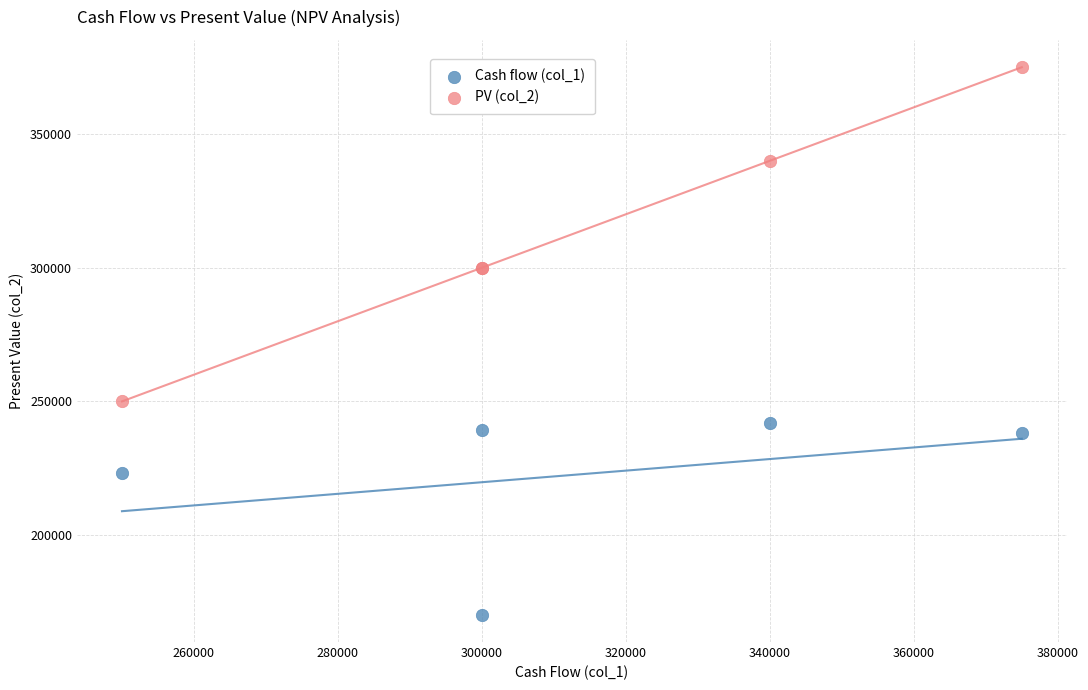

Across all series, what Y value is closest to 272614?

250000.0